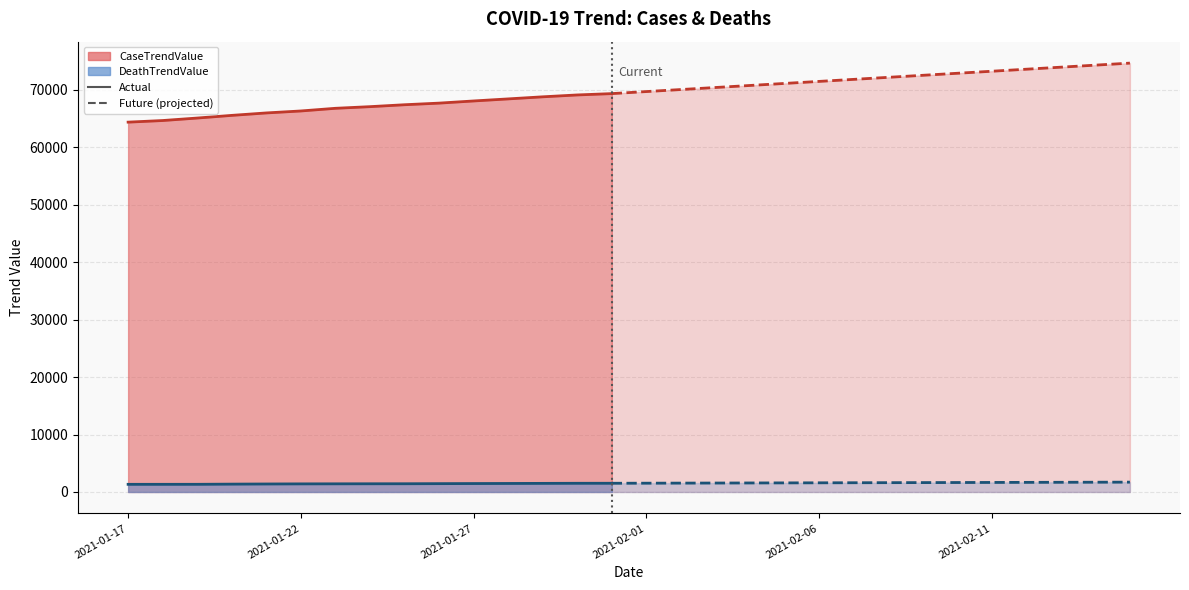

Reading right to left, transcribe all the data shown in this chart.

CaseTrendValue: 74678	74324	73970	73616	73262	72908	72554	72200	71846	71492	71138	70784	70430	70076	69722	69368	69135	68809	68445	68087	67711	67429	67095	66809	66345	66002	65577	65114	64680	64400
DeathTrendValue: 1715	1702	1689	1676	1663	1650	1637	1624	1611	1598	1585	1572	1559	1546	1533	1520	1516	1500	1485	1471	1454	1435	1430	1422	1413	1394	1370	1338	1336	1334